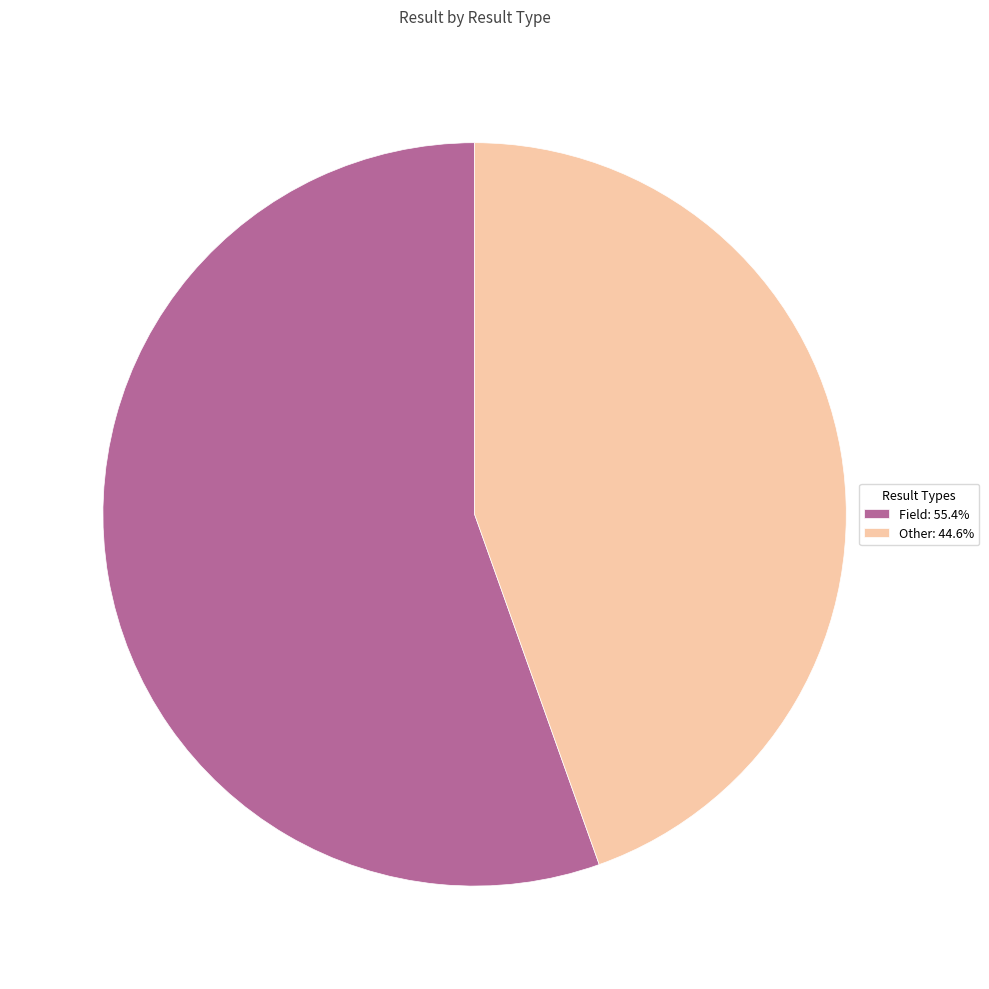

Is there any slice that represents more than half of the pie?

Yes